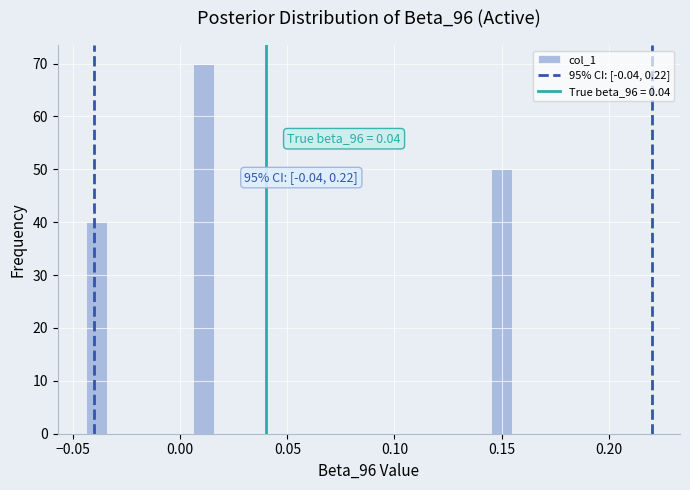

Around what value on the x-axis is the tallest bar? Give the approximate position of its centre, as read against the axis.

0.010